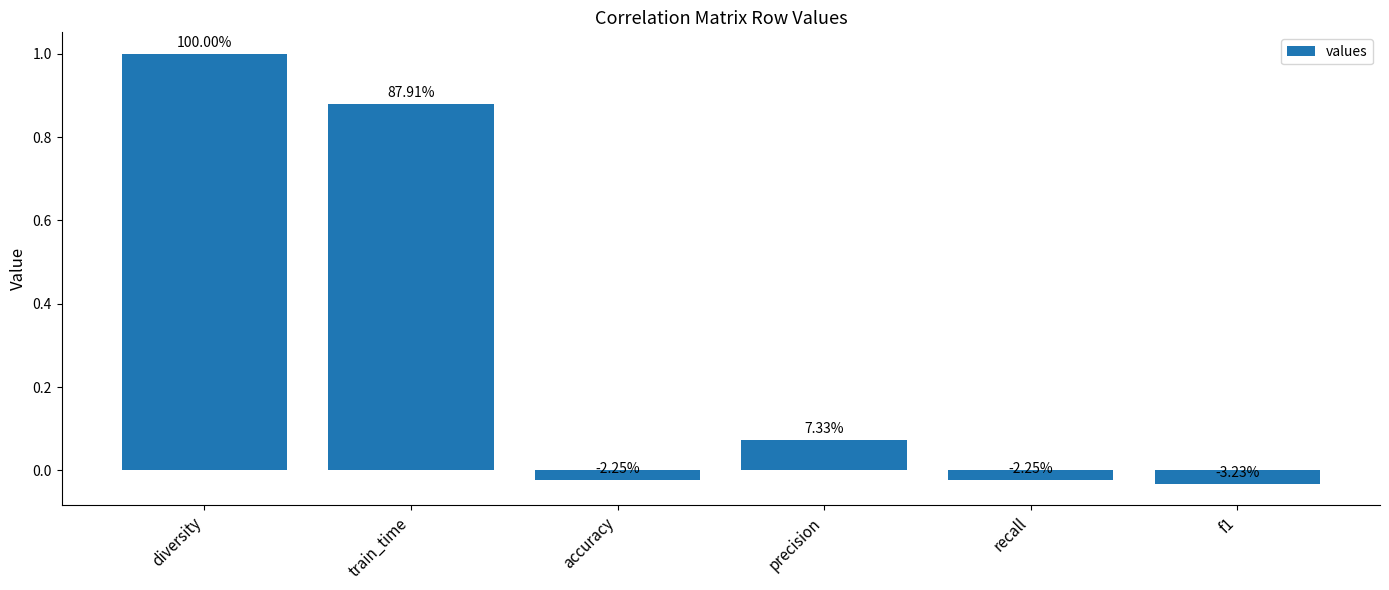

Rank the categories by value from highest to lowest.

diversity, train_time, precision, accuracy, recall, f1